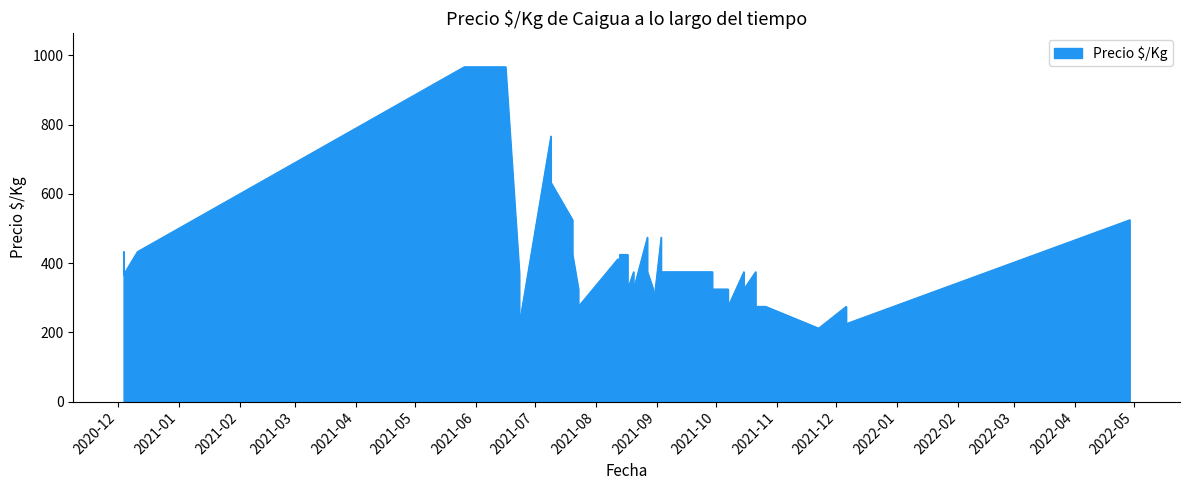

What is the label of the 37th point from the left?

2021-08-12